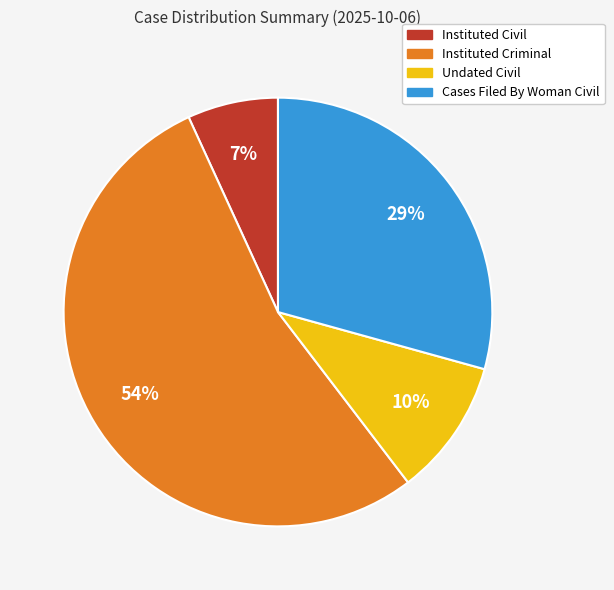

To the nearest percent, what percentage of the pie is Cases Filed By Woman Civil?

29%